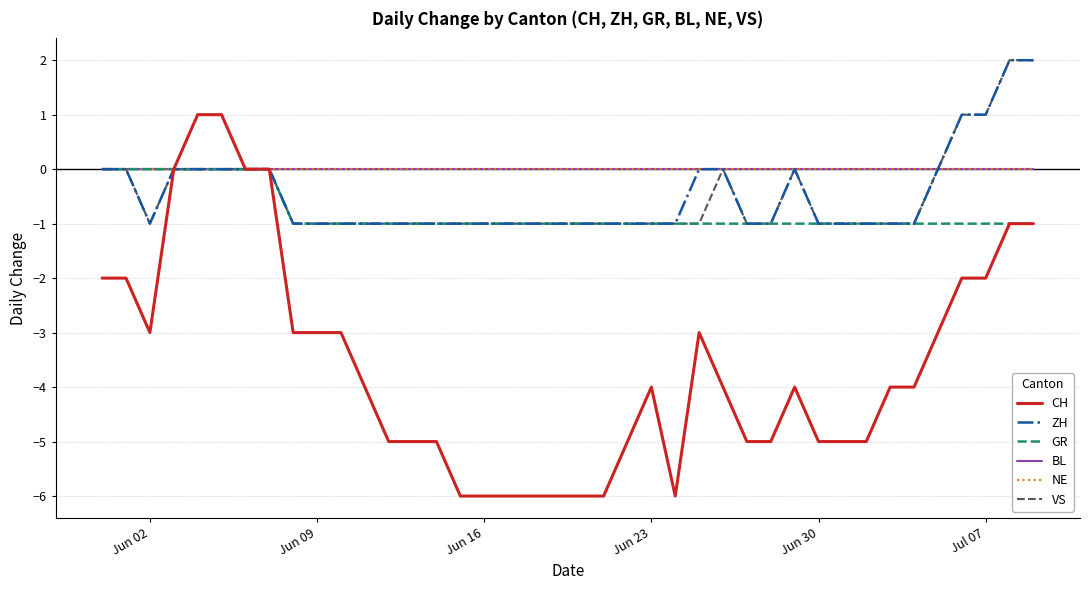

How many lines are shown in the chart?

6